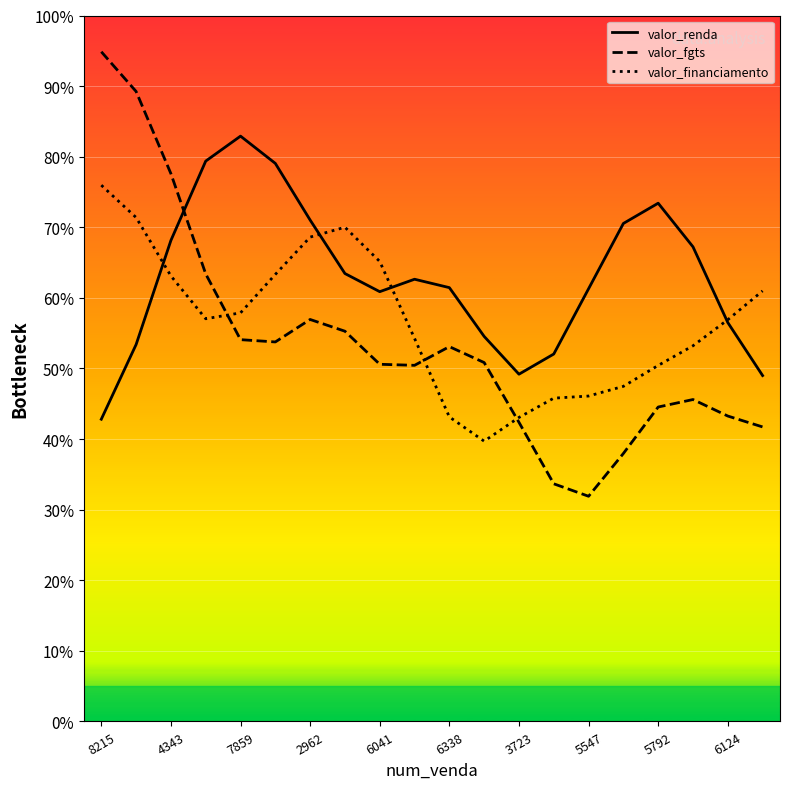

Reading left to right, list all the values displayed in this chart.

valor_renda: 42.8	53.4	68.1	79.4	82.9	79.1	71.0	63.4	60.9	62.6	61.5	54.5	49.2	52.0	61.3	70.5	73.4	67.2	56.5	49.0
valor_fgts: 94.9	89.2	77.6	63.4	54.1	53.8	56.9	55.3	50.6	50.4	53.1	50.8	42.4	33.7	31.9	38.0	44.5	45.6	43.3	41.7
valor_financiamento: 76.0	71.4	63.1	57.0	57.9	63.3	68.6	70.0	65.2	54.3	43.1	39.7	43.1	45.8	46.1	47.5	50.4	53.2	56.9	61.0